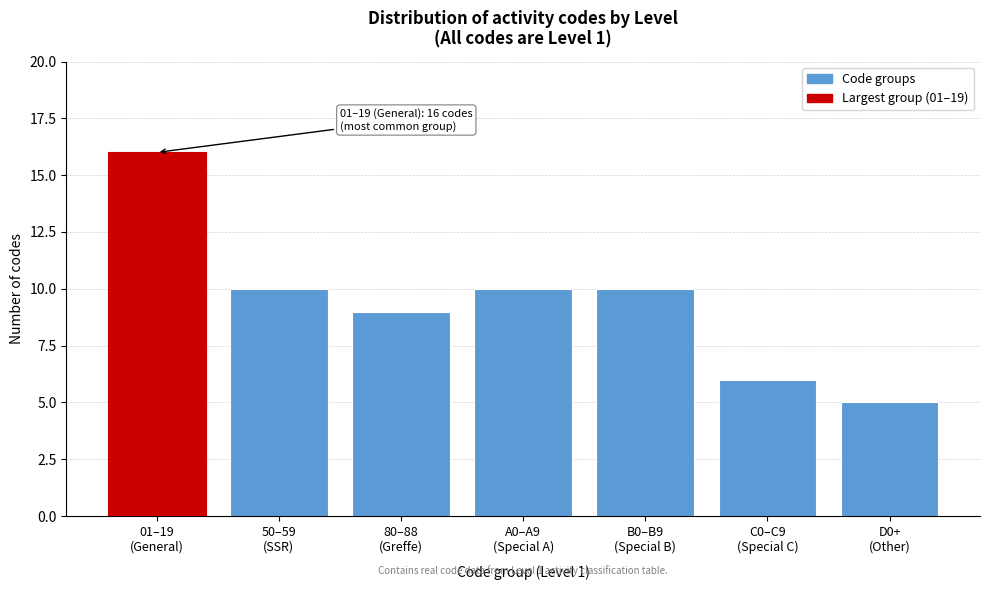

Reading left to right, extract all data points from this chart.

16	10	9	10	10	6	5